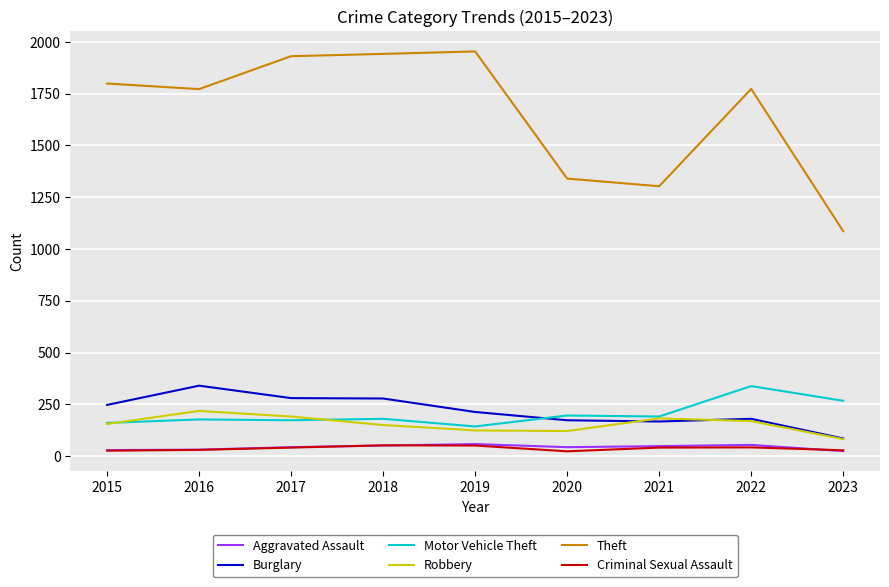

True or false: Robbery and Theft cross at least once.

False